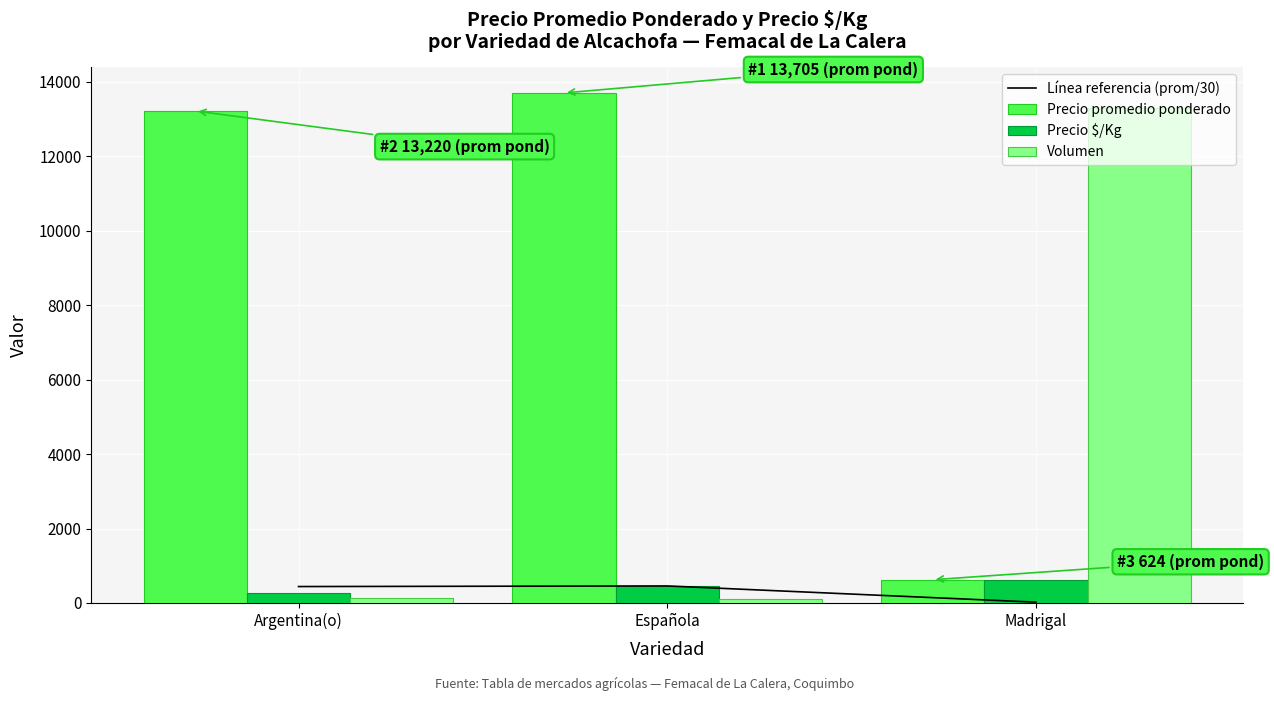

Reading right to left, extract all data points from this chart.

Línea referencia (prom/30): 20.8	456.8	440.7
Precio promedio ponderado: 624.0	13705.0	13220.0
Precio $/Kg: 624.0	463.0	259.0
Volumen: 13300.0	113.0	128.0